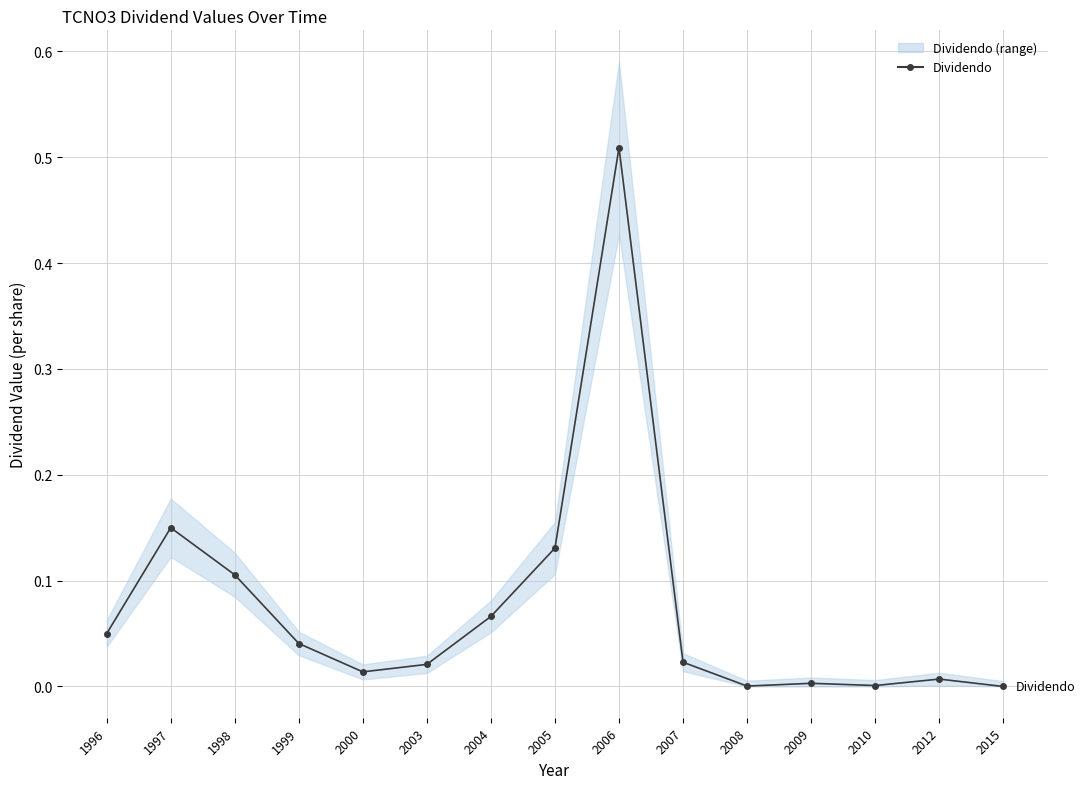

Count the number of categories in the chart.

15